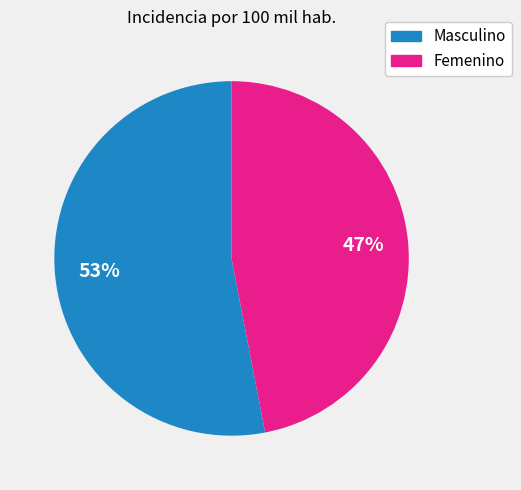

Which has a higher value, Masculino or Femenino?

Masculino